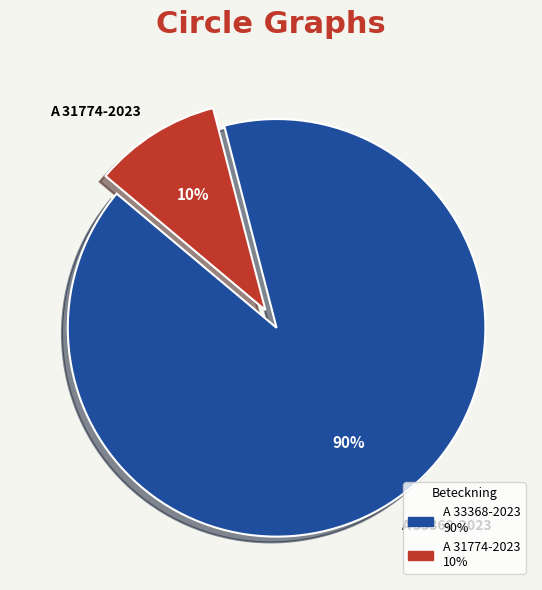

How many slices are in this pie chart?

2